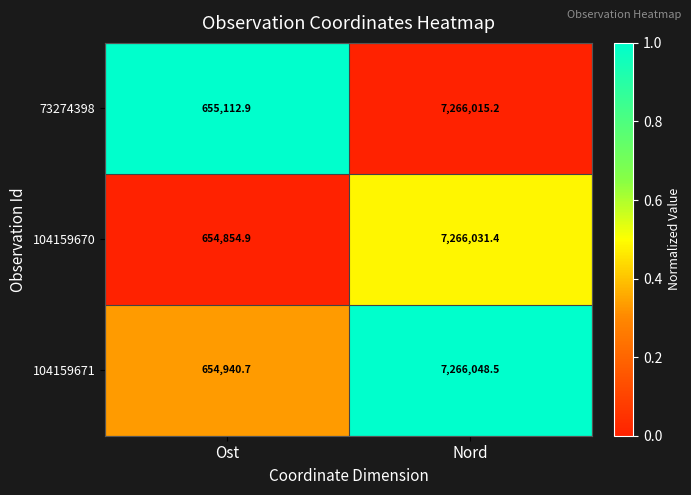

List the series in order of their overall mean, lowest first.

104159670, 104159671, 73274398